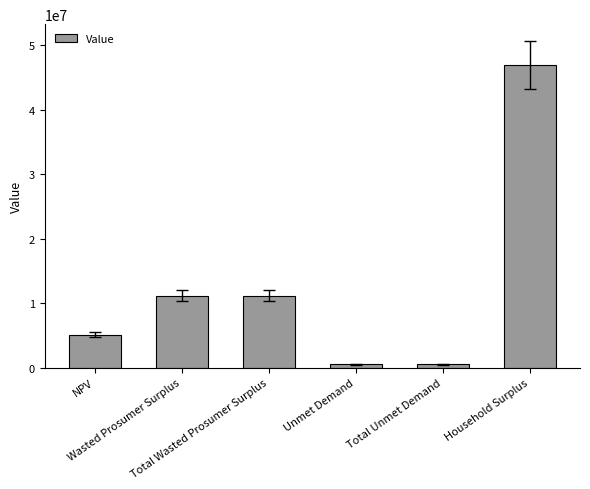

What is the sum of all values?

75349014.7